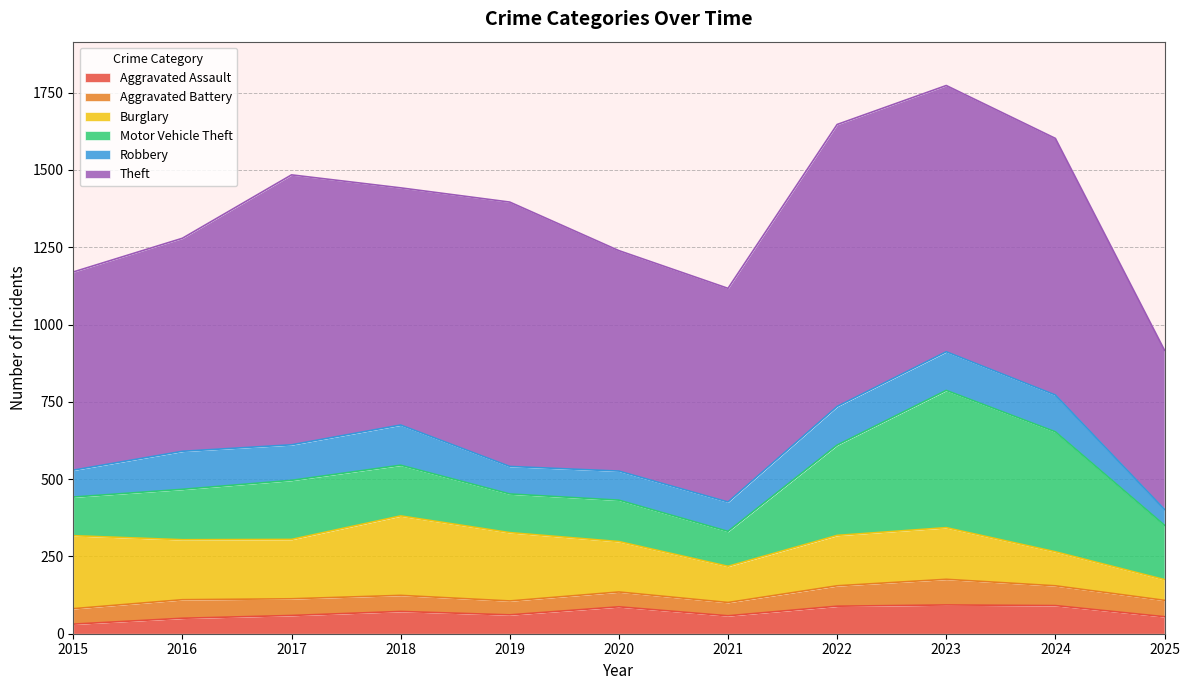

What is the average value of the Aggravated Assault series?

68